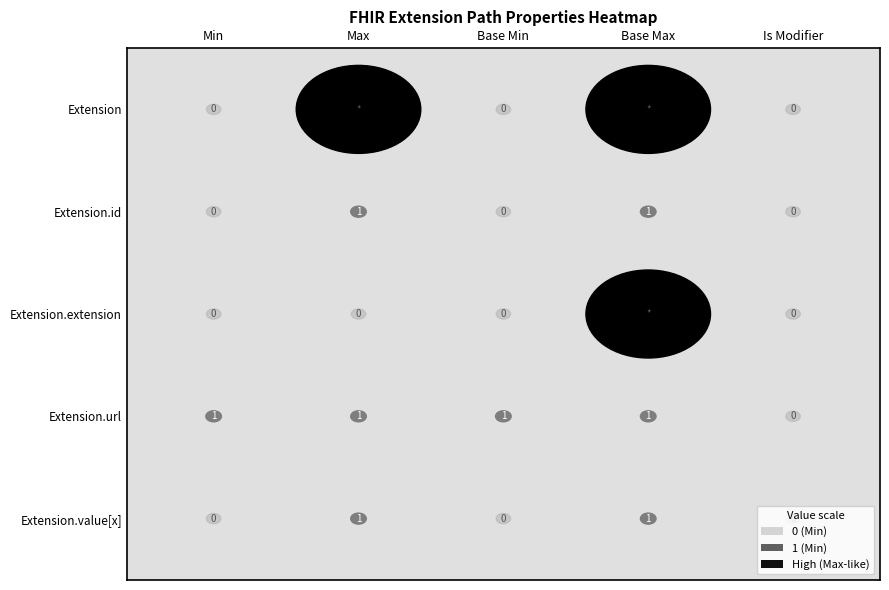

Count the number of categories in the chart.

5